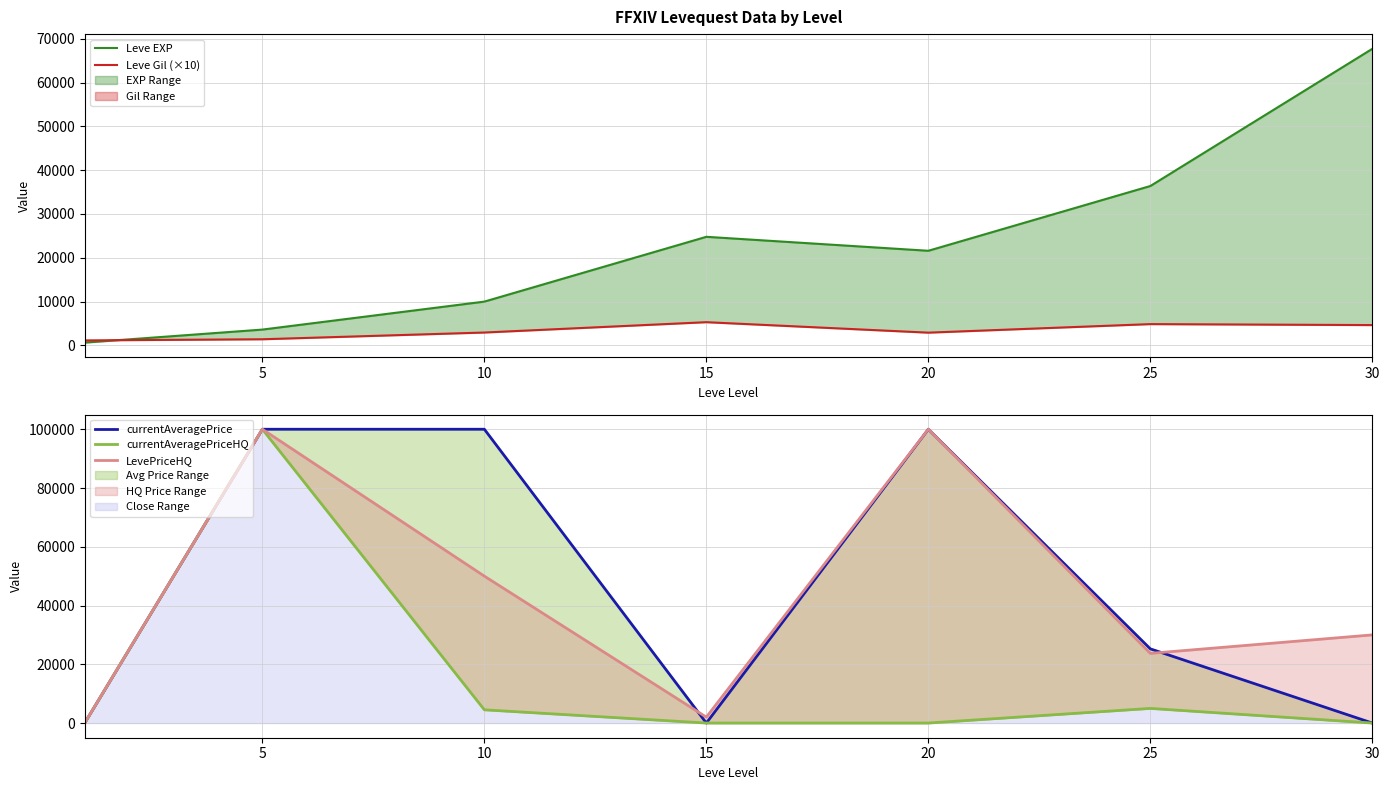

At which category does Leve EXP reach its first local peak?

15